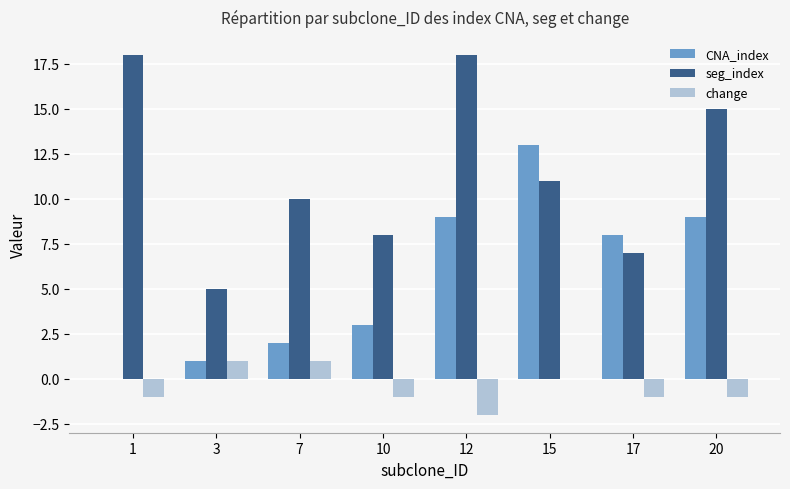

True or false: CNA_index has a value of 3 at 10.

True